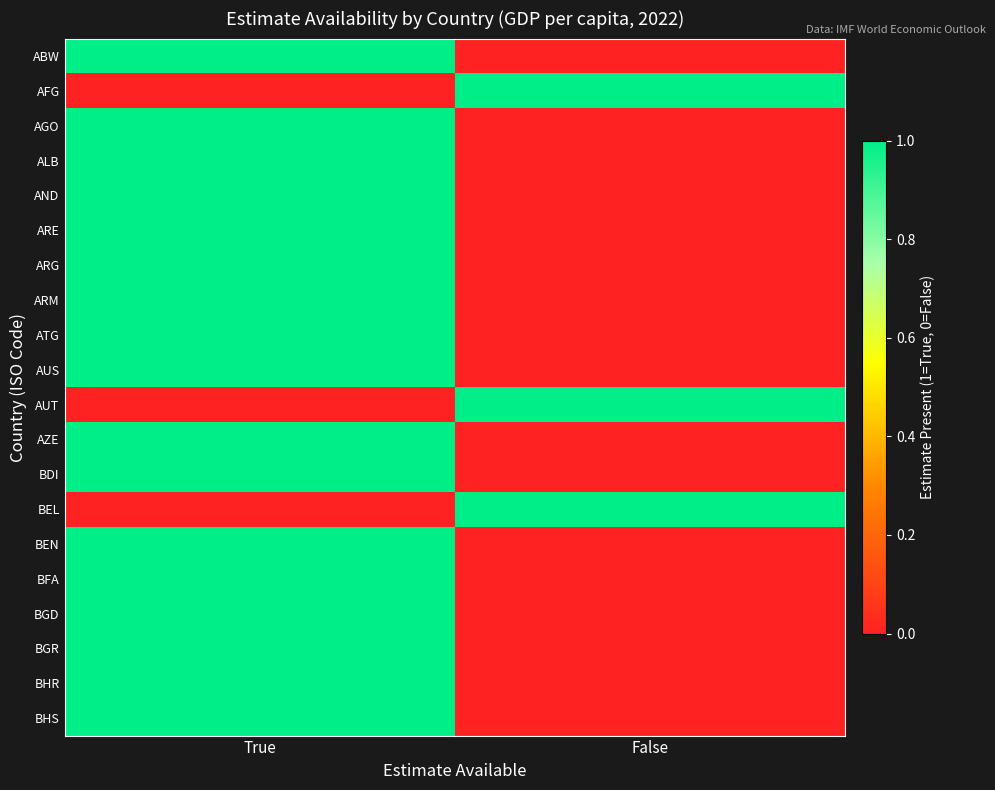

Count the number of data series in this chart.

20